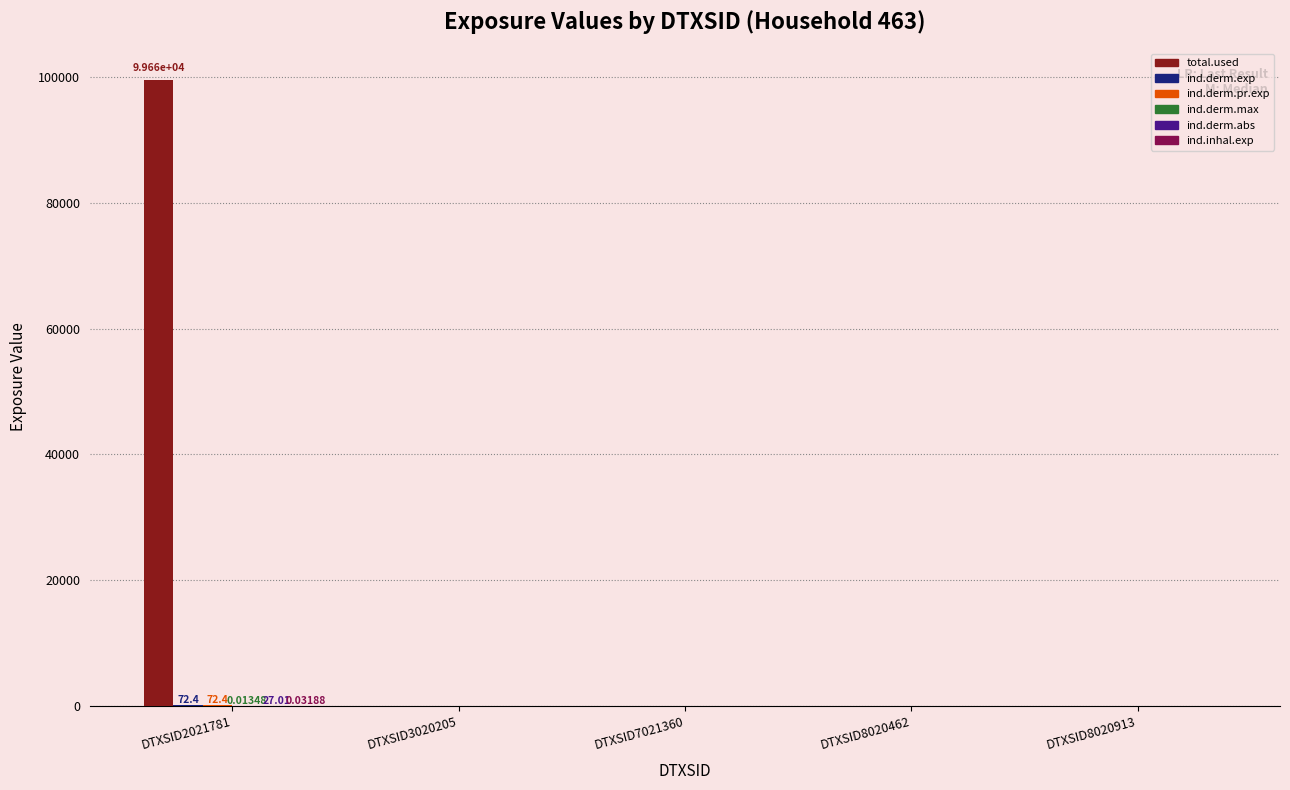

At which category is the sum across all series the highest?

DTXSID2021781